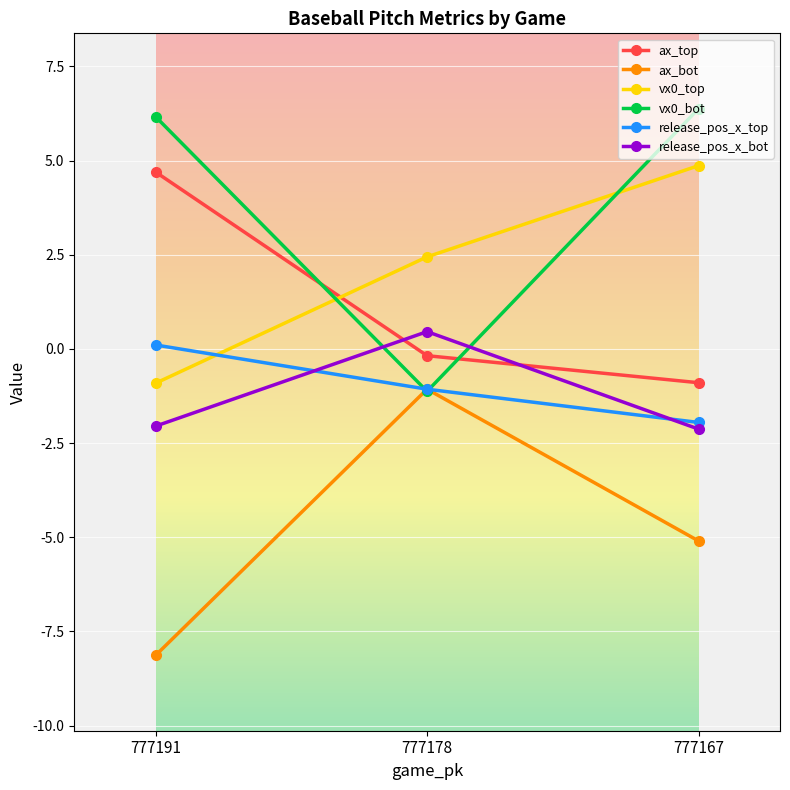

True or false: vx0_top has a value of -0.9 at 777191.

True